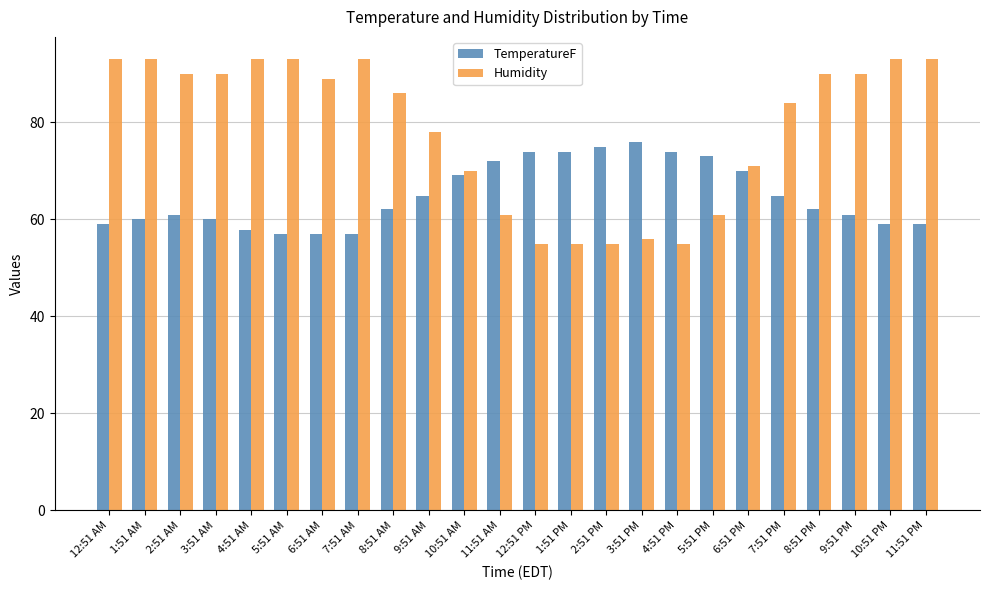

What is the spread (max minus min) of values at 7:51 PM?

19.1